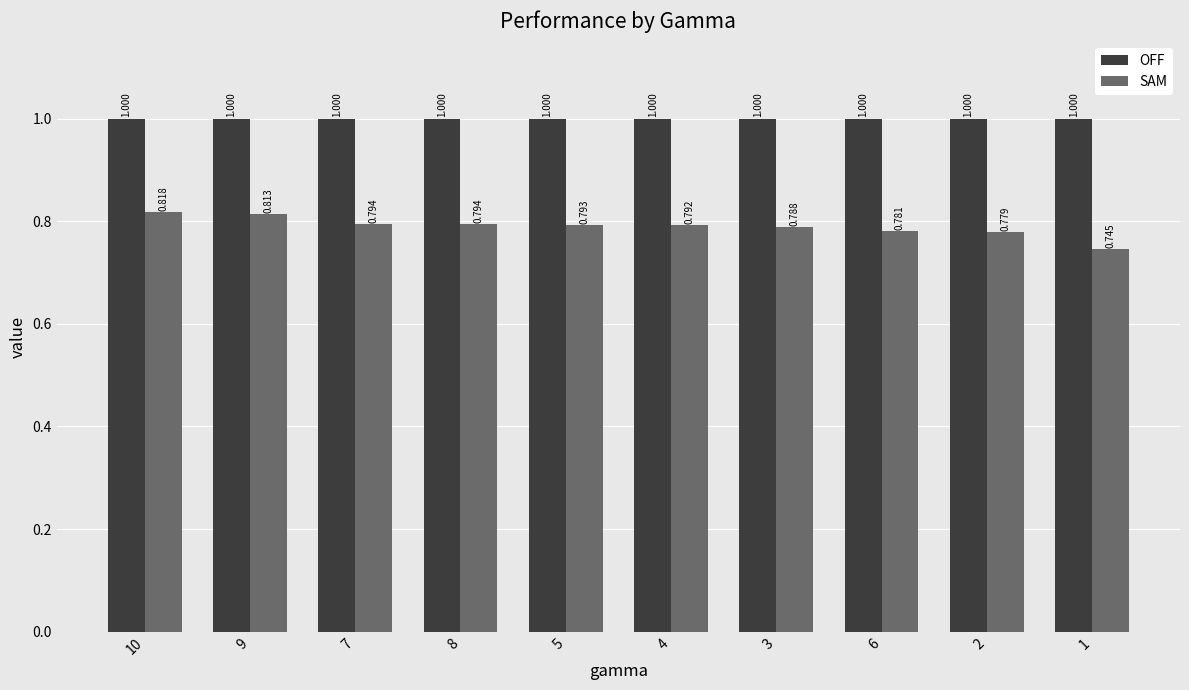

Is the value of OFF at 7 greater than the value of SAM at 2?

Yes